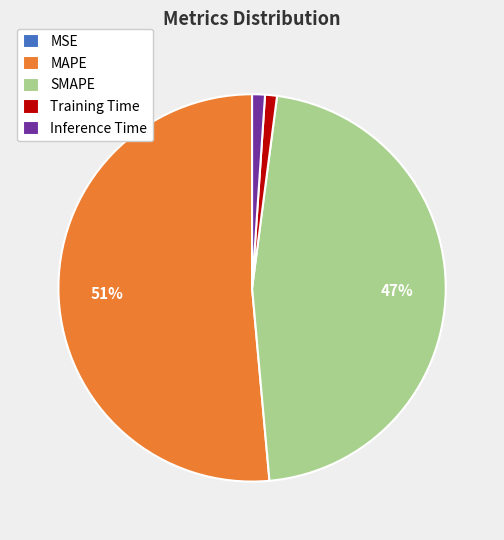

What is the largest slice in the pie chart?

MAPE